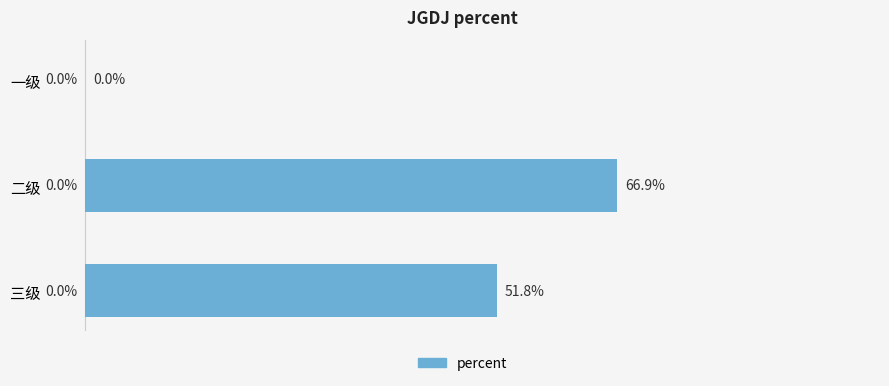

At which category does the chart reach its peak across all series?

二级